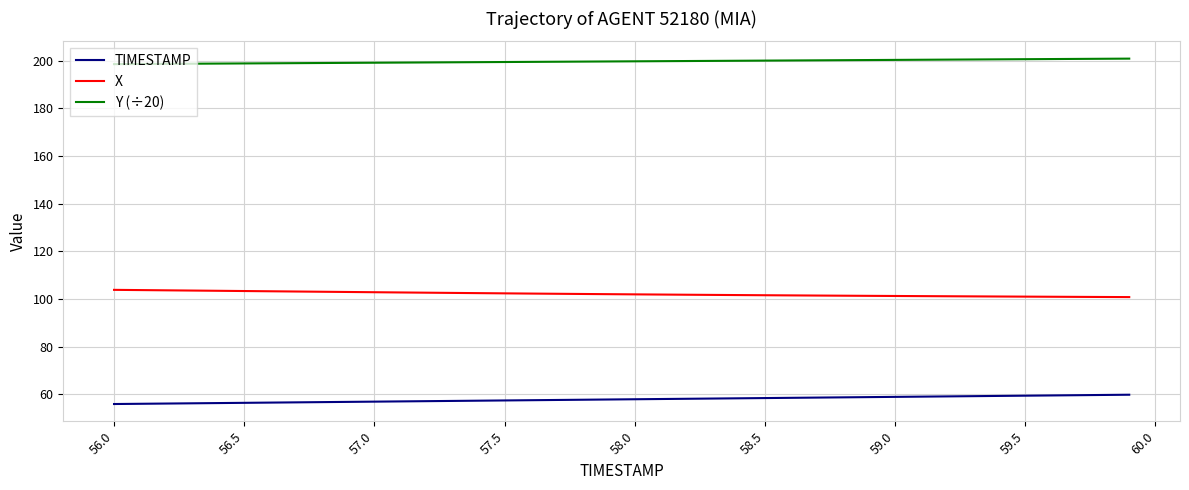

True or false: X and Y (÷20) intersect in this chart.

False